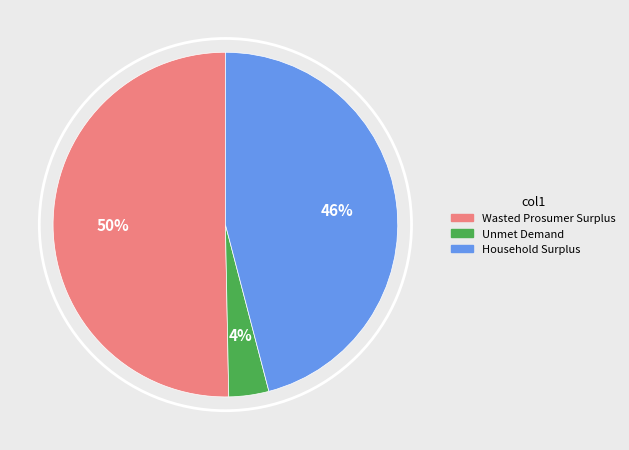

What is the majority slice?

Wasted Prosumer Surplus